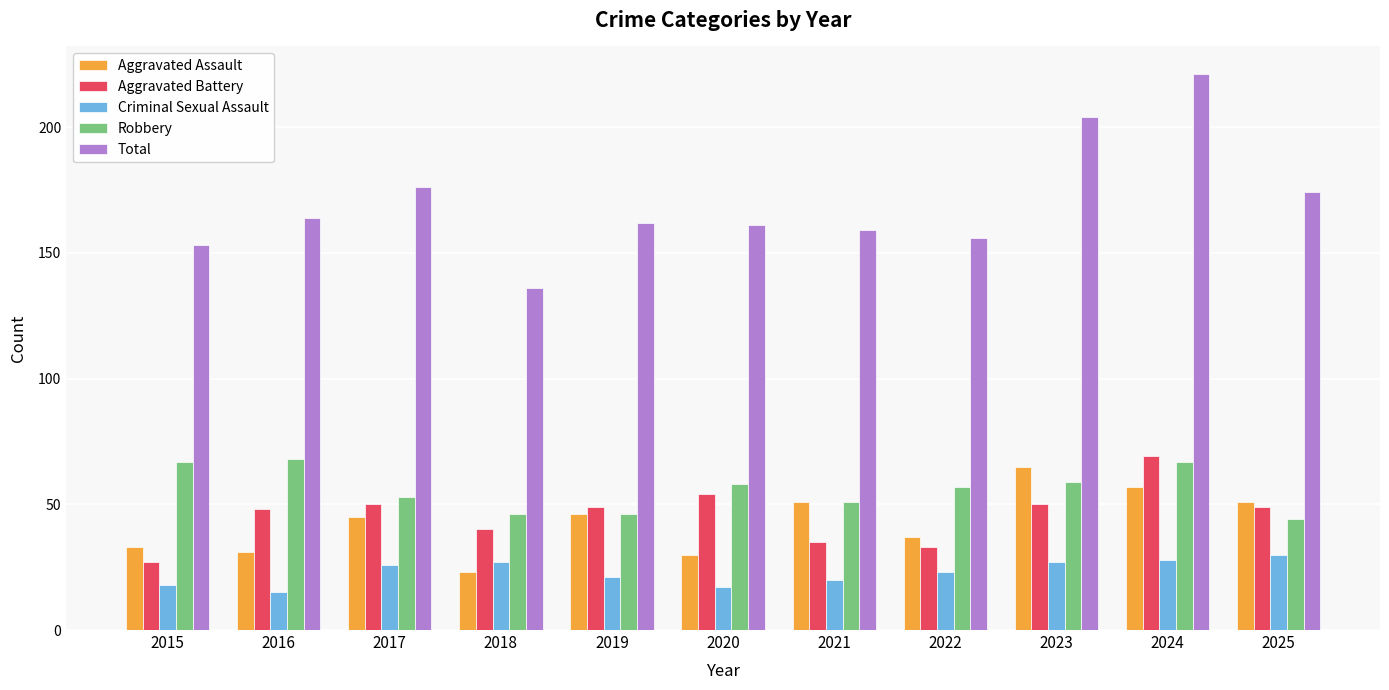

What are all the series names shown in the legend?

Aggravated Assault, Aggravated Battery, Criminal Sexual Assault, Robbery, Total